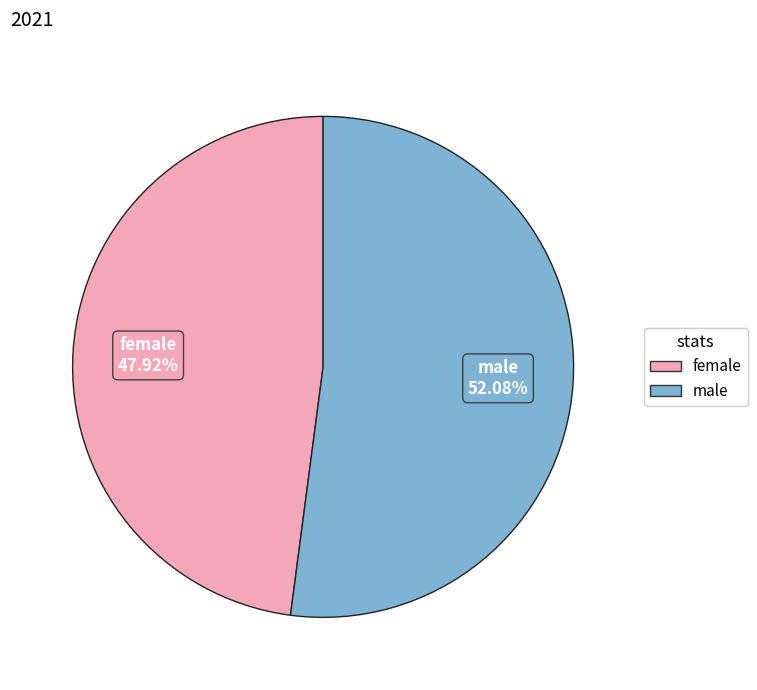

Rank the categories by value from lowest to highest.

female, male